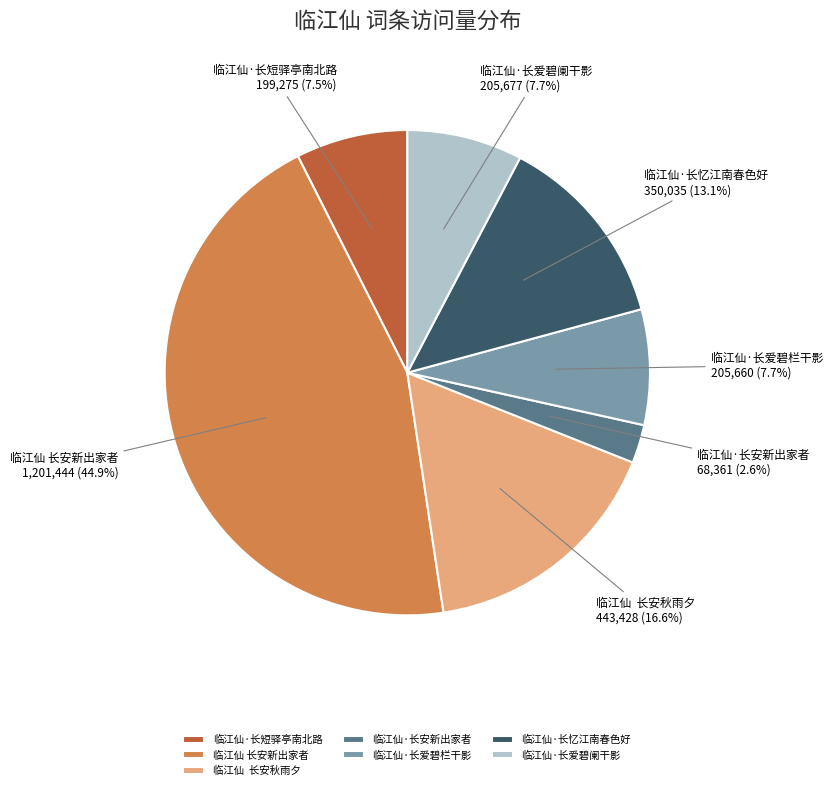

To the nearest percent, what is the average slice percentage?

14%